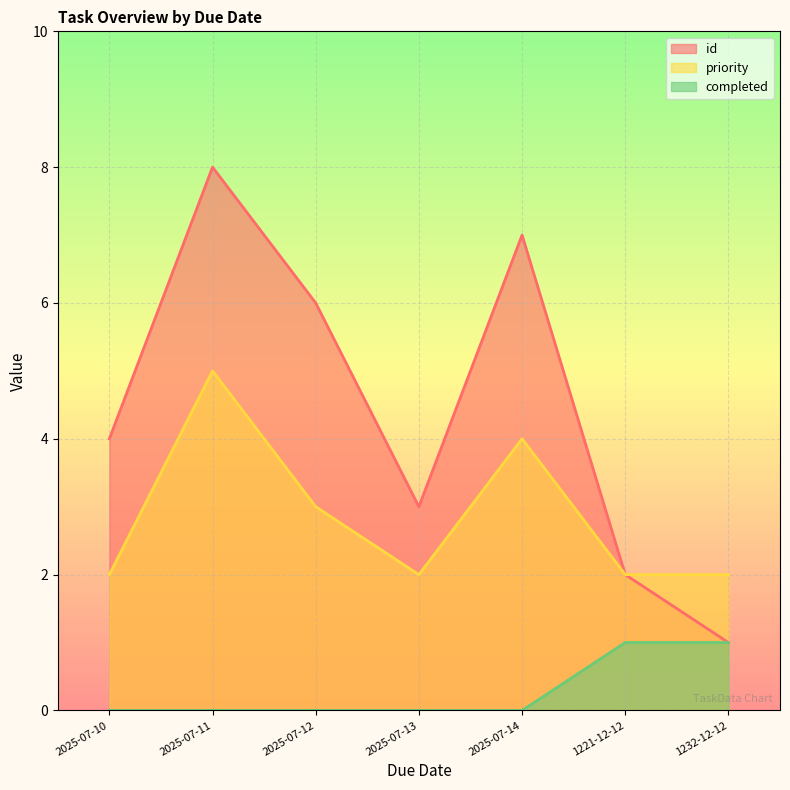

What is the difference between the highest and lowest values at 2025-07-13?

3